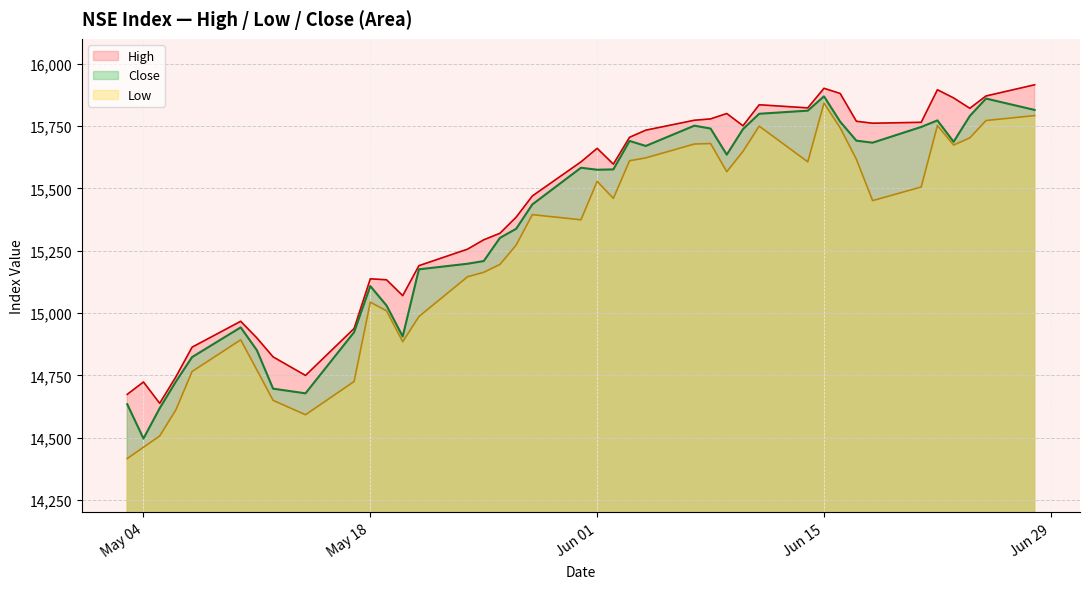

How many interior local peaks does the Low series have?

8